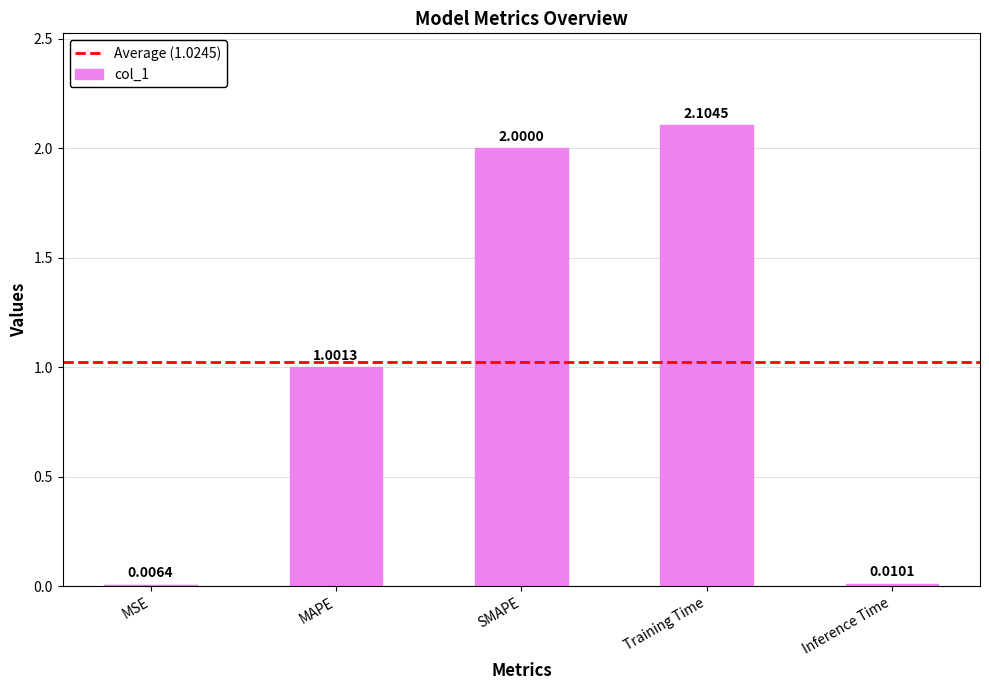

What is the sum of all values?

5.1